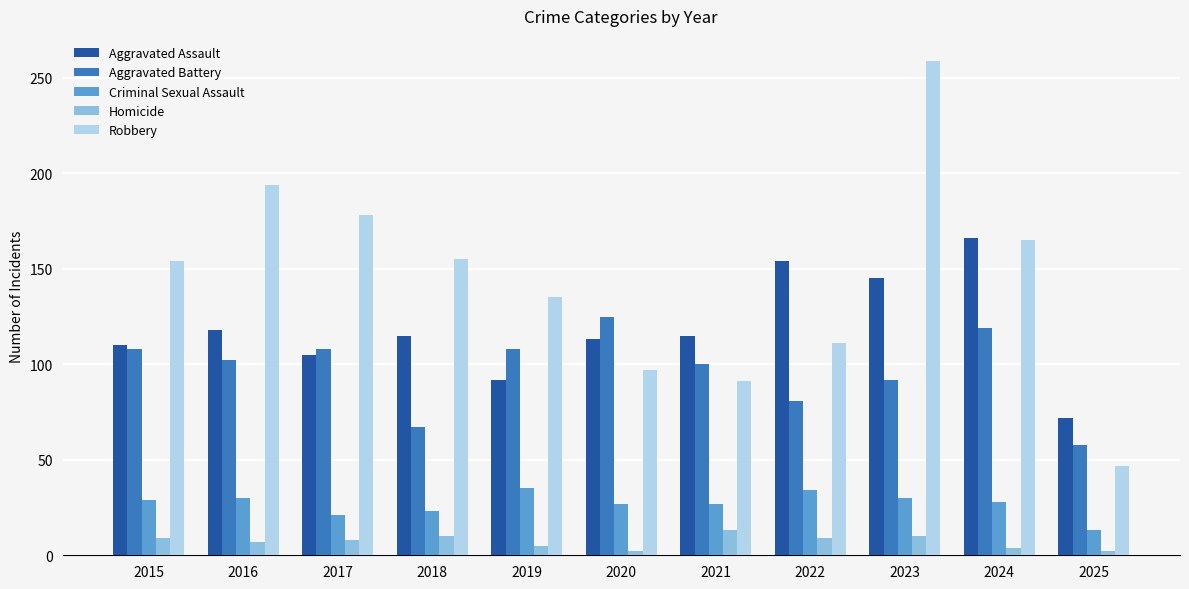

Is the value of Criminal Sexual Assault at 2015 greater than the value of Homicide at 2019?

Yes